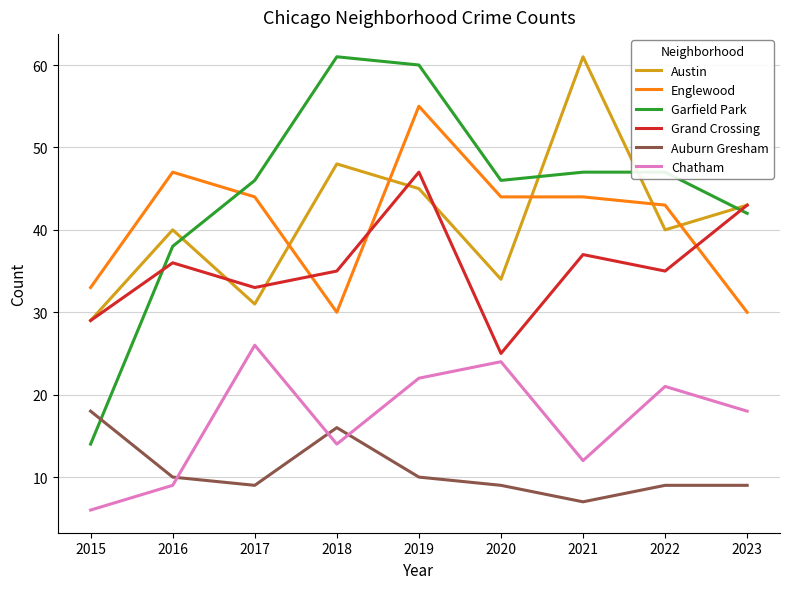

How many lines are shown in the chart?

6